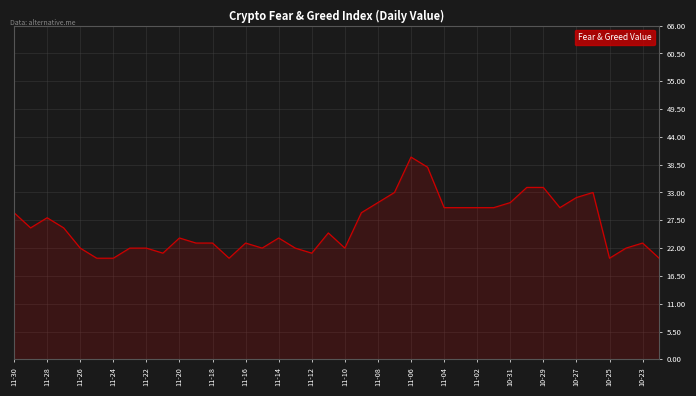

Reading right to left, list all the values displayed in this chart.

20	23	22	20	33	32	30	34	34	31	30	30	30	30	38	40	33	31	29	22	25	21	22	24	22	23	20	23	23	24	21	22	22	20	20	22	26	28	26	29